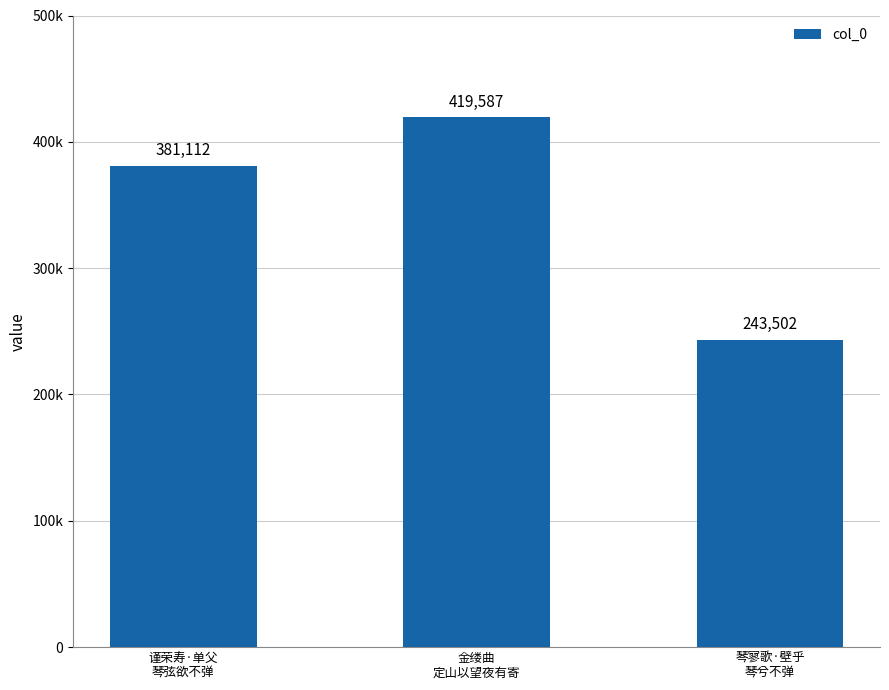

How many data points are less than 381112?

1